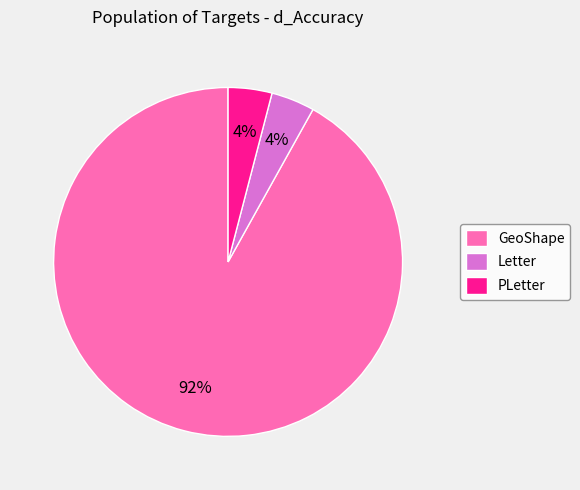

How many slices are in this pie chart?

3